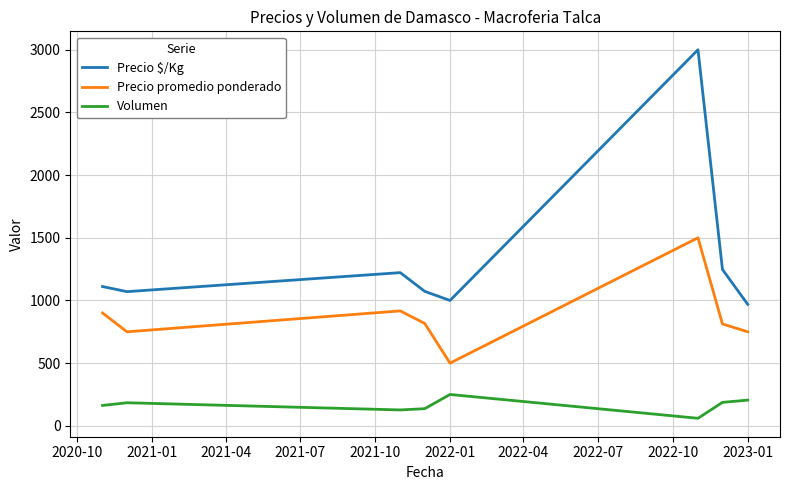

True or false: Volumen and Precio promedio ponderado cross at least once.

False